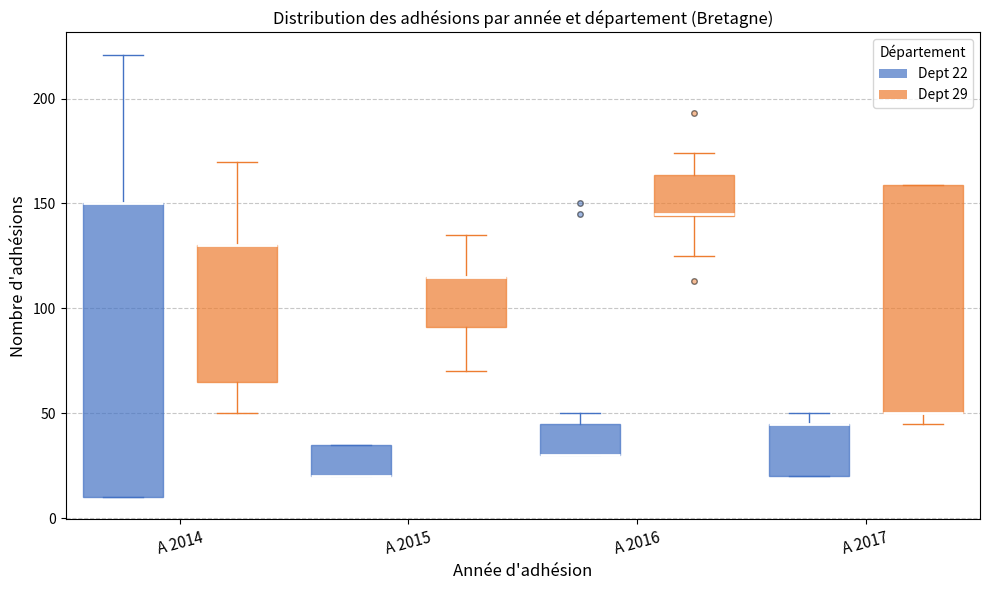

Reading left to right, transcribe this box plot: for each box, give where its median line is, the range the box spans, and where its two whiskers end, as read against the y-axis. The values are not printed on the chart, so give them approximately, as read against the axis.

A 2014 (Dept 22): median 150 (drawn on the box's upper edge), box 10 to 150, whiskers 10 to 220
A 2014 (Dept 29): median 130 (drawn on the box's upper edge), box 65 to 130, whiskers 50 to 170
A 2015 (Dept 22): median 20 (drawn on the box's lower edge), box 20 to 35, whiskers 20 to 35
A 2015 (Dept 29): median 115 (drawn on the box's upper edge), box 90 to 115, whiskers 70 to 135
A 2016 (Dept 22): median 30 (drawn on the box's lower edge), box 30 to 45, whiskers 30 to 50
A 2016 (Dept 29): median 145, box 145 to 165, whiskers 125 to 175
A 2017 (Dept 22): median 45 (drawn on the box's upper edge), box 20 to 45, whiskers 20 to 50
A 2017 (Dept 29): median 50 (drawn on the box's lower edge), box 50 to 160, whiskers 45 to 160